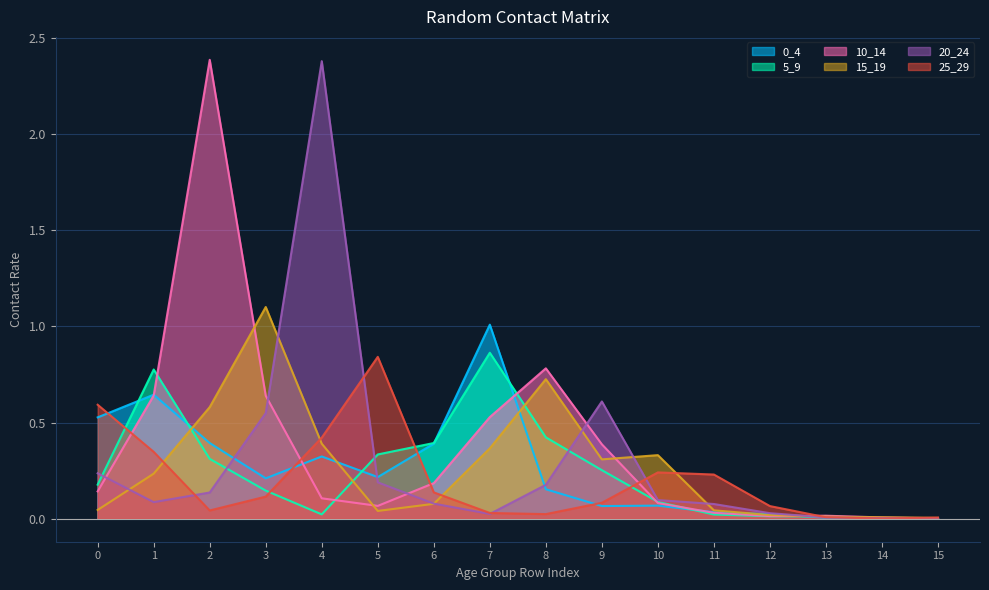

What is the sum of all 5_9 values?

3.8